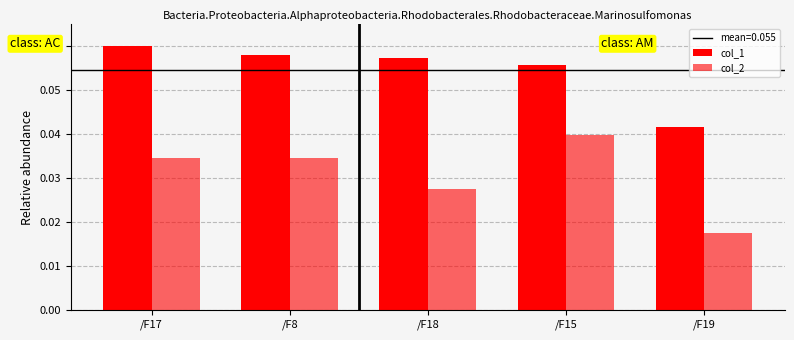

Does the chart contain any negative values?

No